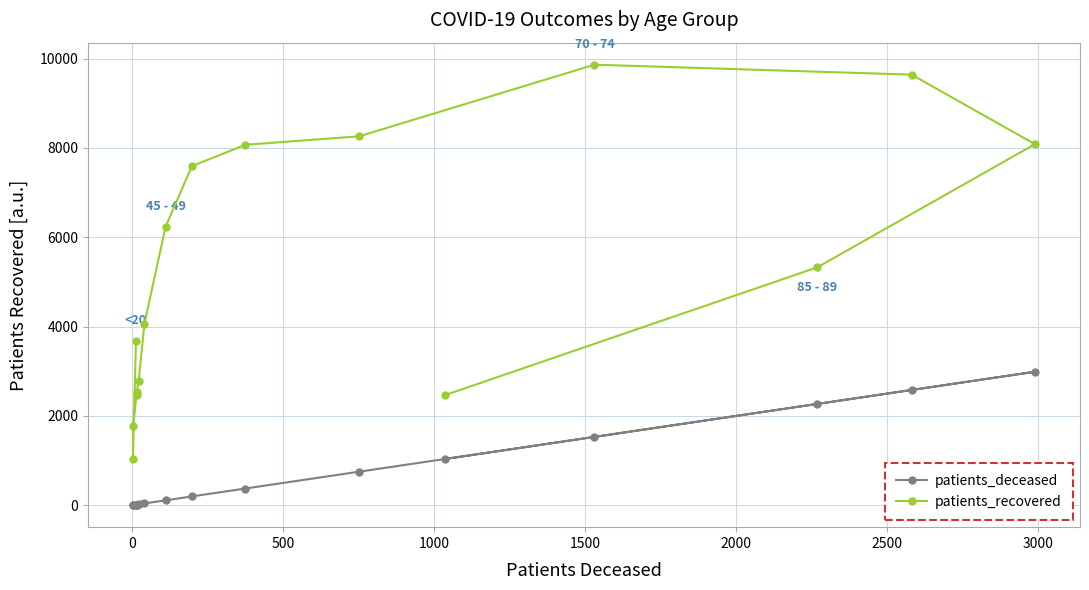

What are all the series names shown in the legend?

patients_deceased, patients_recovered